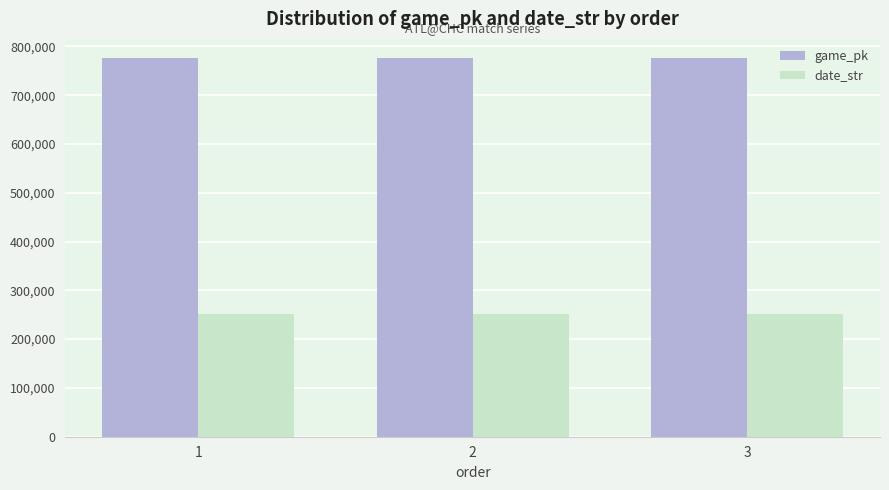

What is the difference between the maximum and second lowest values in the game_pk series?

19